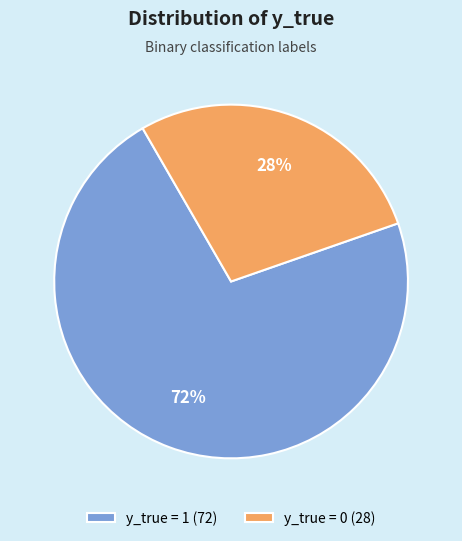

Which has a higher value, y_true = 1 or y_true = 0?

y_true = 1